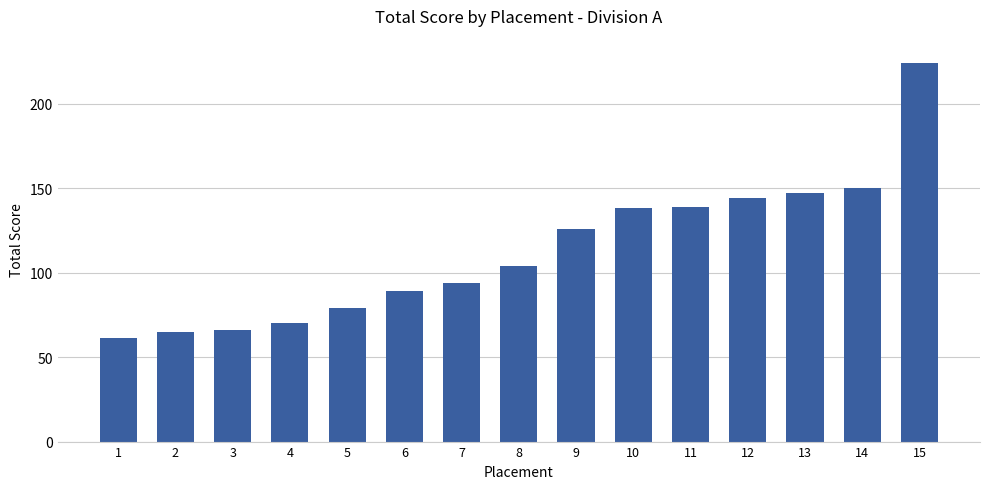

Count the number of categories in the chart.

15